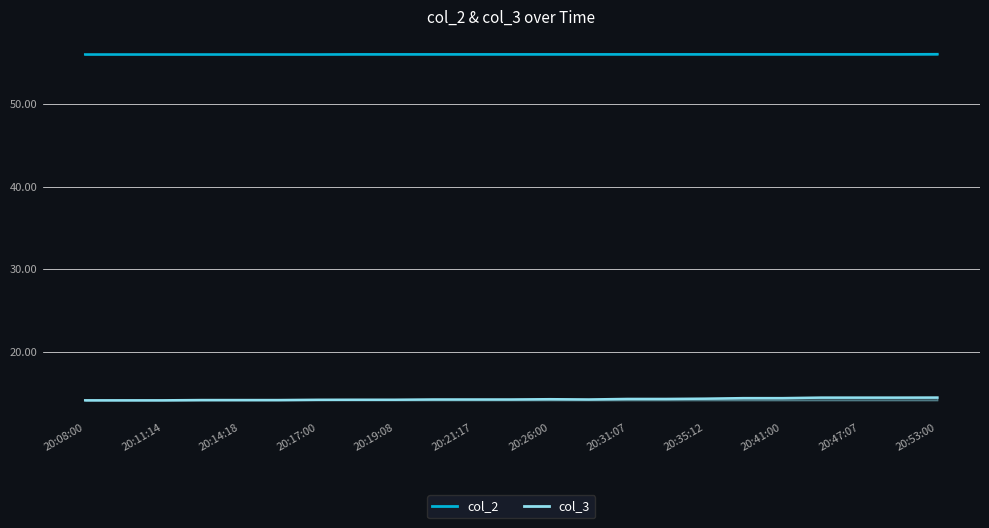

How many lines are shown in the chart?

2